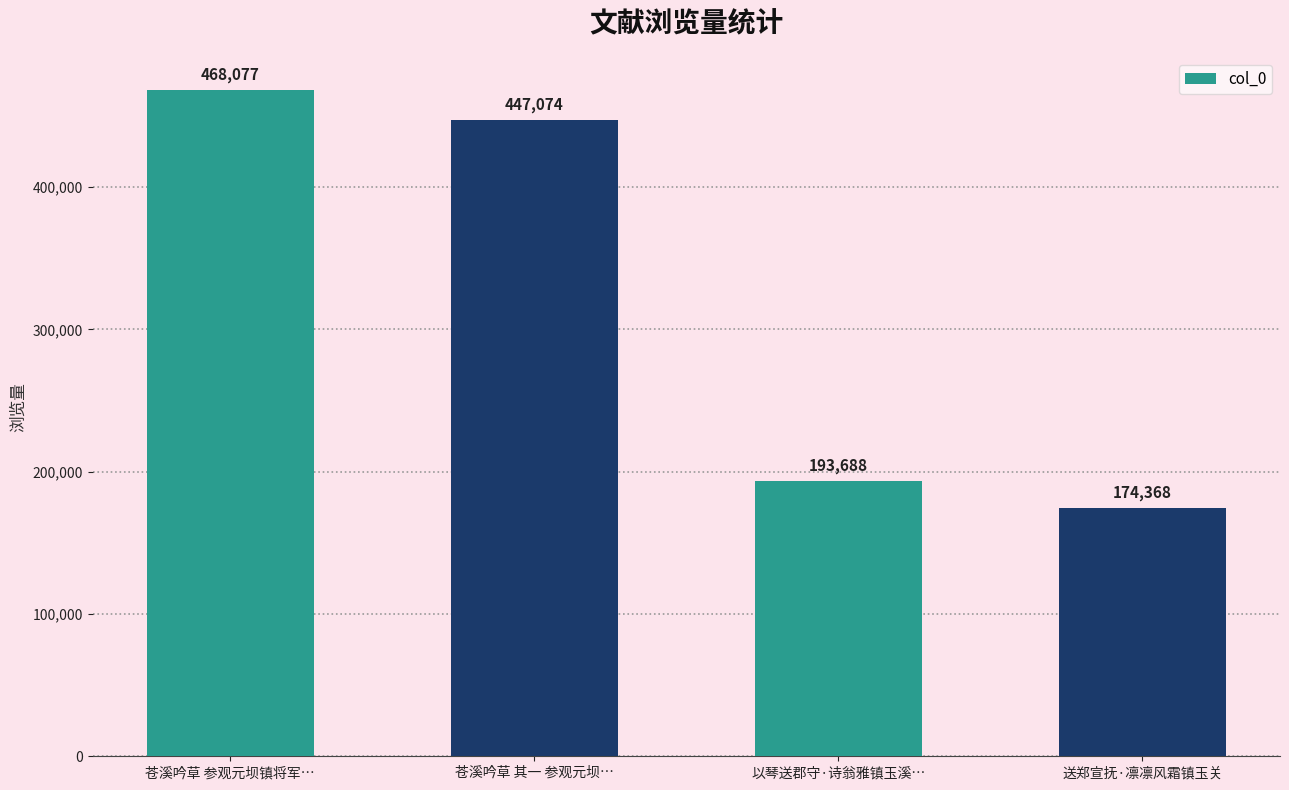

Are the bars horizontal?

No